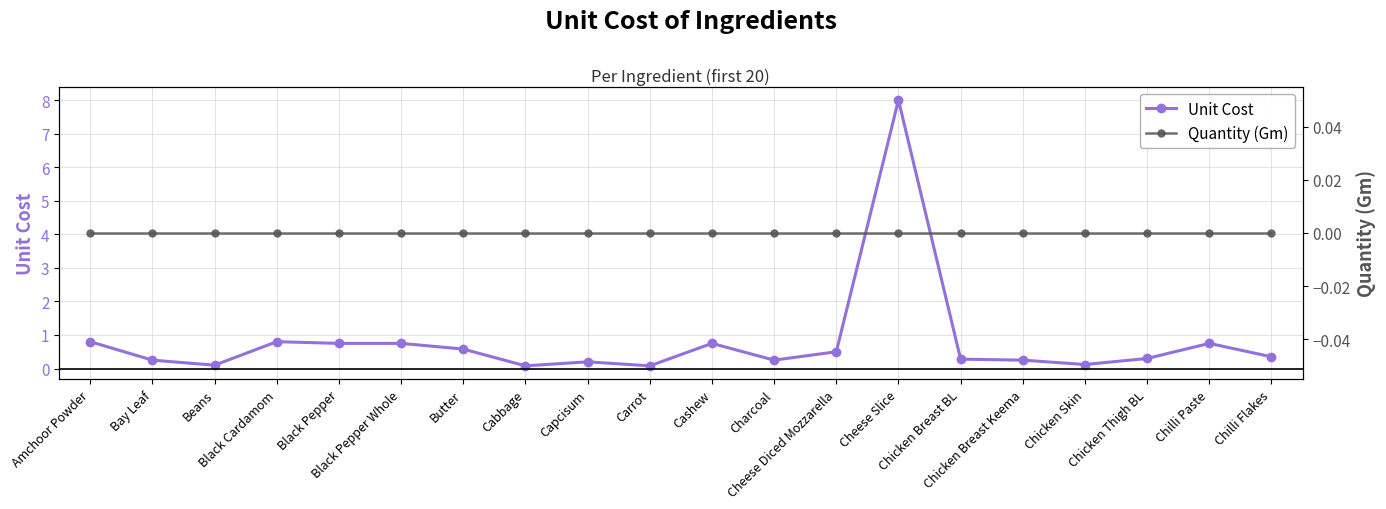

At which category does the chart reach its minimum across all series?

Amchoor Powder